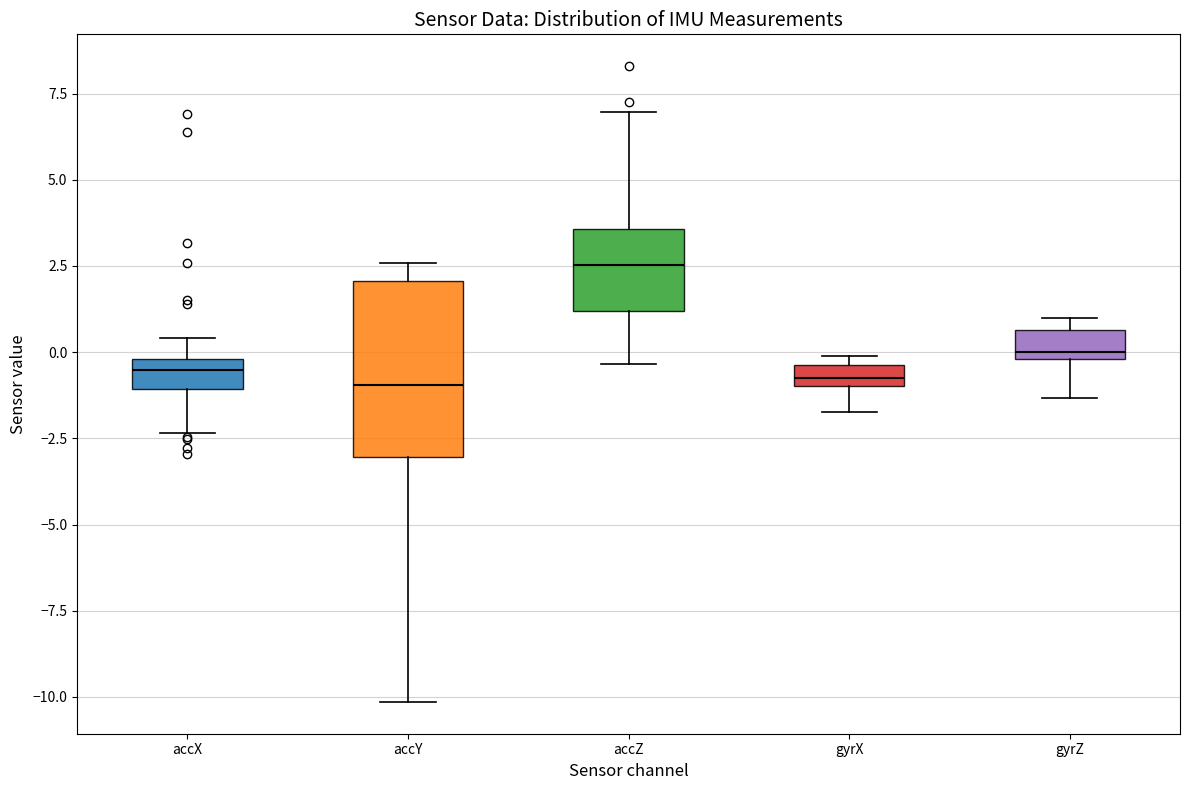

Which box is the tallest, from its lower edge to its upper edge?

accY